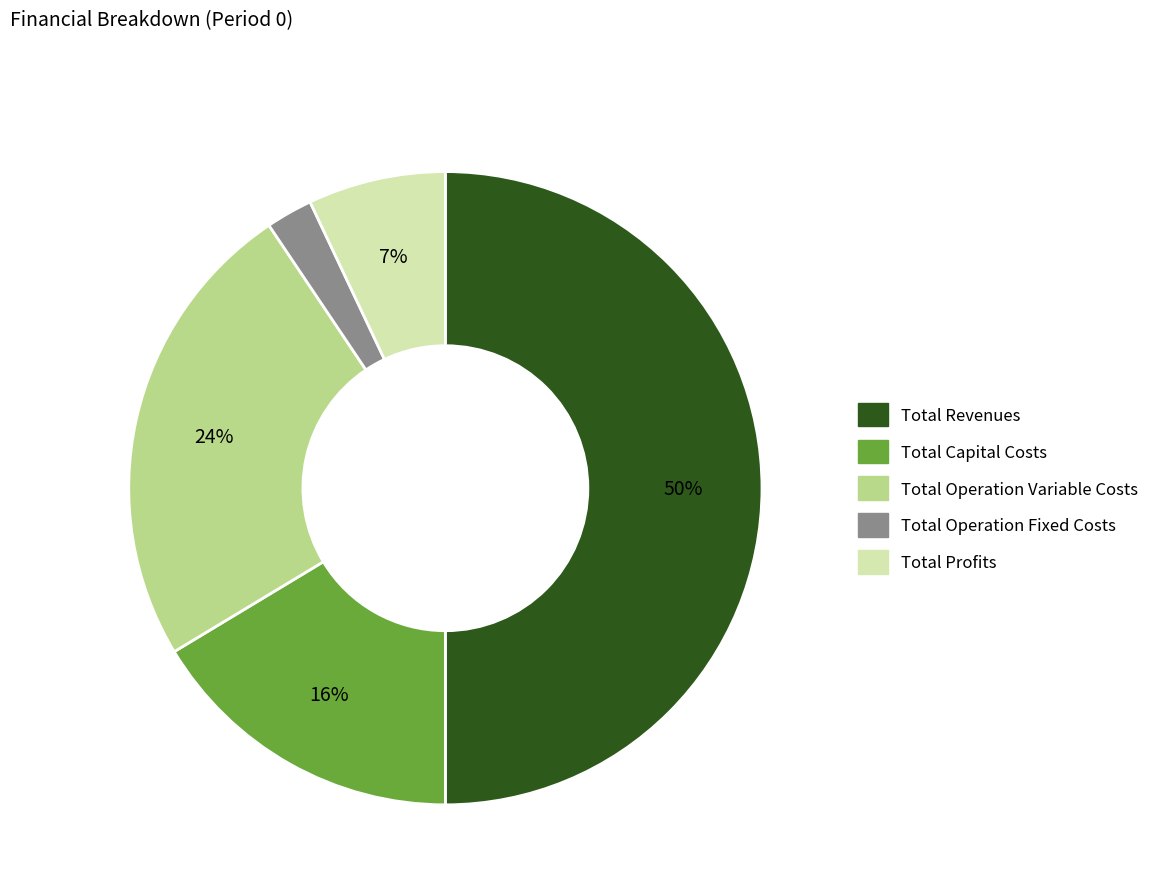

What is the largest slice in the pie chart?

Total Revenues